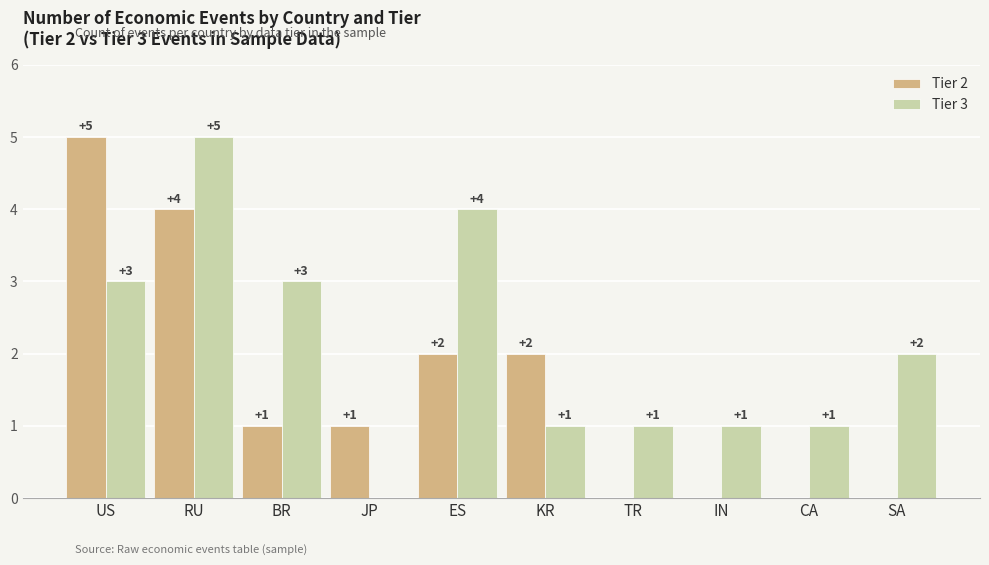

What is the sum of the Tier 3 values at TR and KR?

2